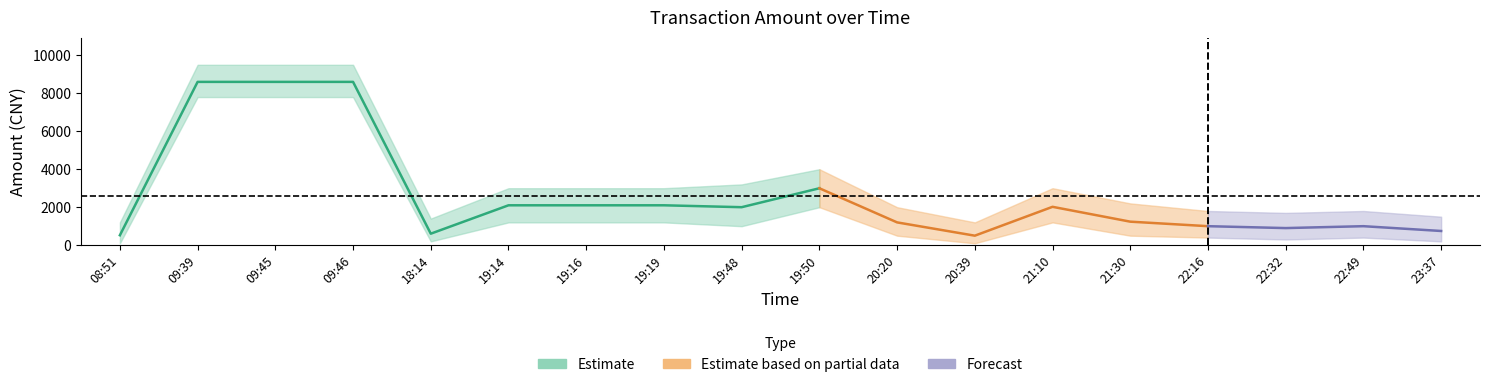

Is this an area chart (filled region under the line)?

No